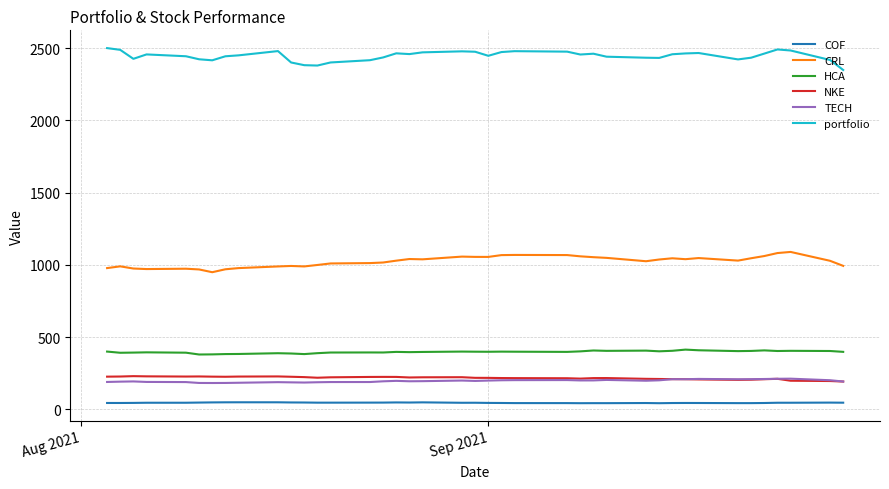

True or false: HCA and NKE intersect in this chart.

False